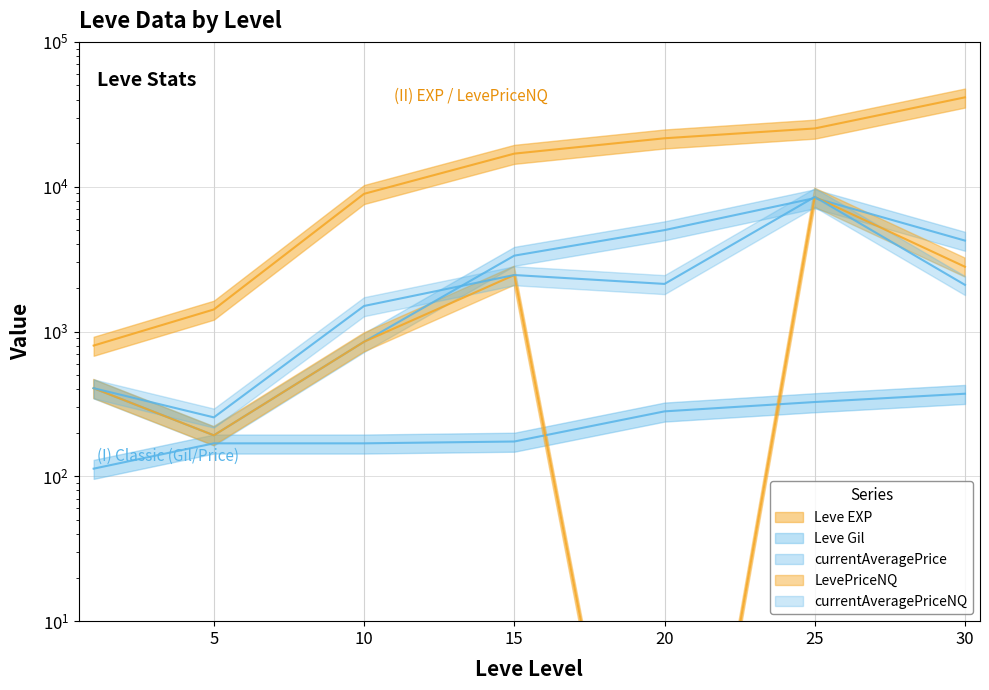

The LevePriceNQ series shows 850.0 at 10. True or false?

True